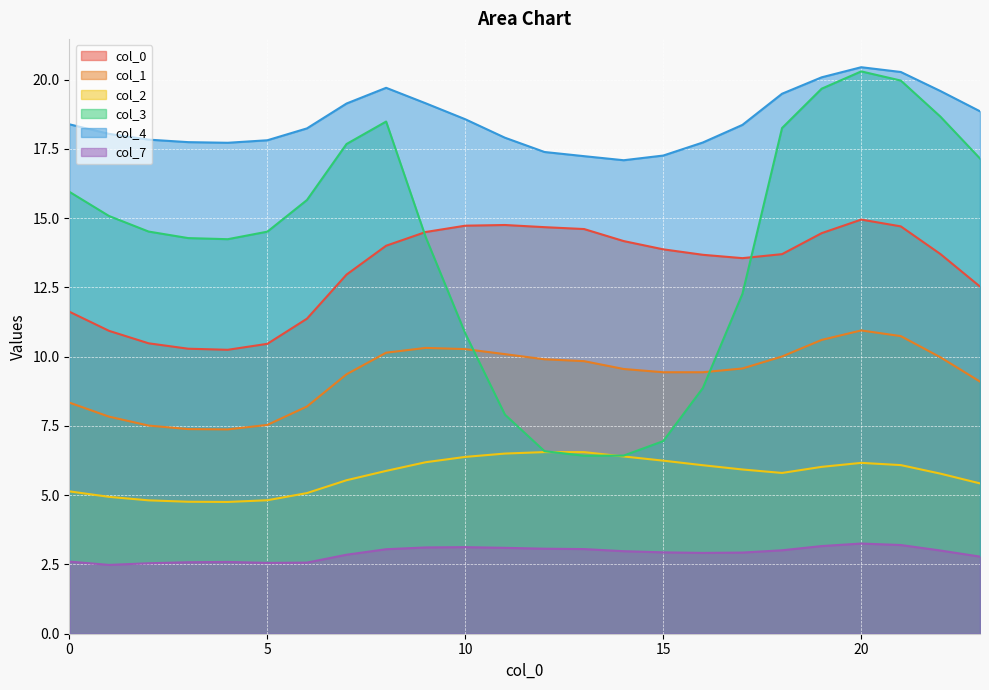

Reading left to right, extract all data points from this chart.

0: 11.6	10.9	10.5	10.3	10.3	10.5	11.4	13.0	14.0	14.5	14.7	14.8	14.7	14.6	14.2	13.9	13.7	13.6	13.7	14.5	15.0	14.7	13.7	12.5
1: 8.3	7.8	7.5	7.4	7.4	7.5	8.2	9.4	10.1	10.3	10.3	10.1	9.9	9.8	9.6	9.4	9.4	9.6	10.0	10.6	10.9	10.7	10.0	9.1
2: 5.1	4.9	4.8	4.8	4.8	4.8	5.1	5.5	5.9	6.2	6.4	6.5	6.6	6.6	6.4	6.2	6.1	5.9	5.8	6.0	6.2	6.1	5.8	5.4
3: 16.0	15.1	14.5	14.3	14.2	14.5	15.7	17.7	18.5	14.3	10.8	7.9	6.6	6.4	6.4	7.0	8.9	12.3	18.3	19.7	20.3	20.0	18.7	17.2
4: 18.4	18.0	17.8	17.7	17.7	17.8	18.2	19.1	19.7	19.1	18.6	17.9	17.4	17.2	17.1	17.3	17.7	18.4	19.5	20.1	20.5	20.3	19.6	18.9
7: 2.6	2.5	2.5	2.6	2.6	2.6	2.6	2.9	3.1	3.1	3.1	3.1	3.1	3.1	3.0	2.9	2.9	2.9	3.0	3.2	3.3	3.2	3.0	2.8